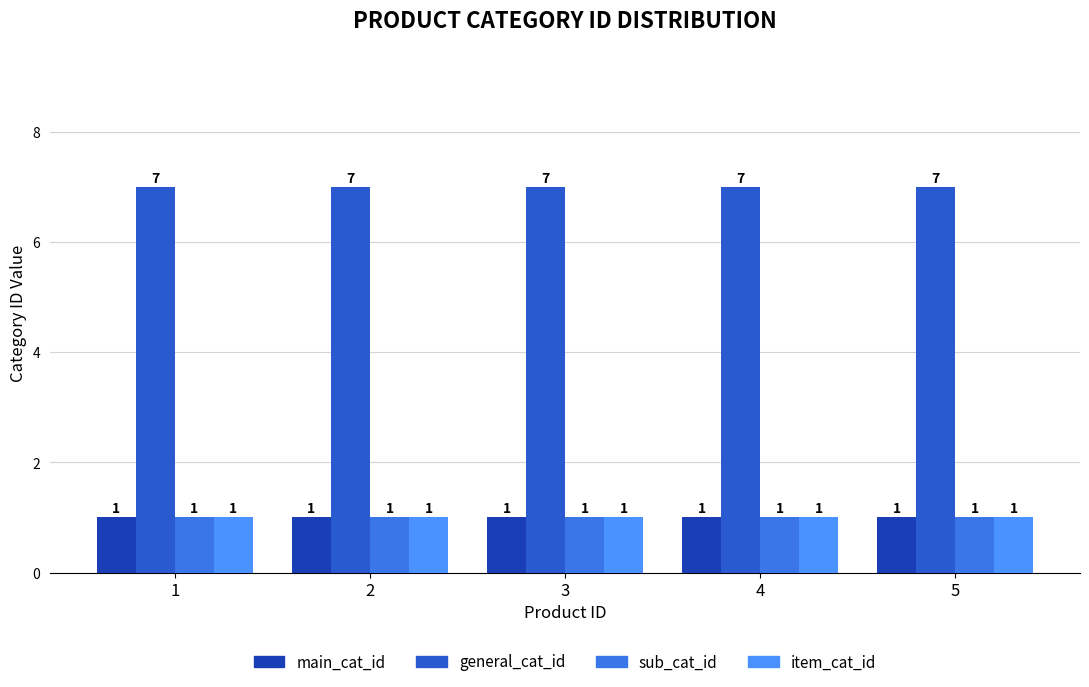

At how many categories does at least one series exceed 2?

5